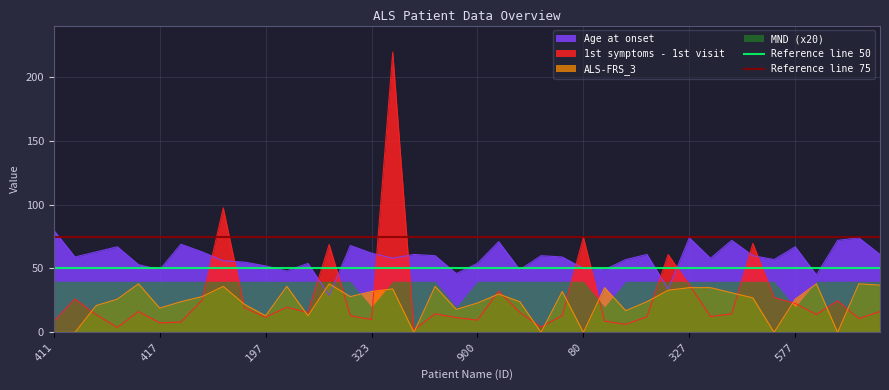

The value of Age at onset at 417 is 49.0. True or false?

True